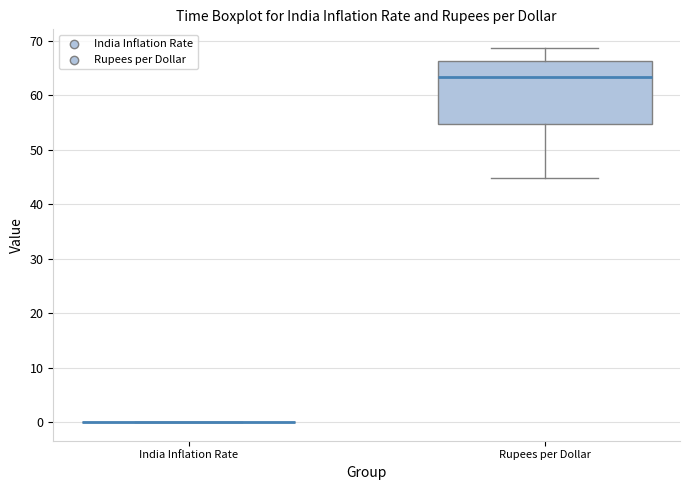

Which box is the tallest, from its lower edge to its upper edge?

Rupees per Dollar